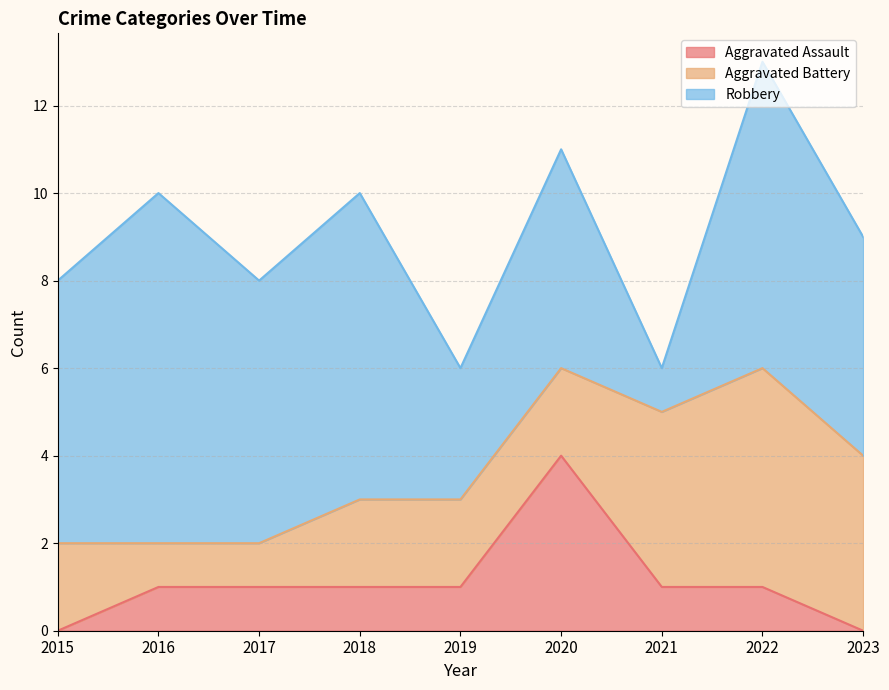

What is the total value across all series at 2021?

6